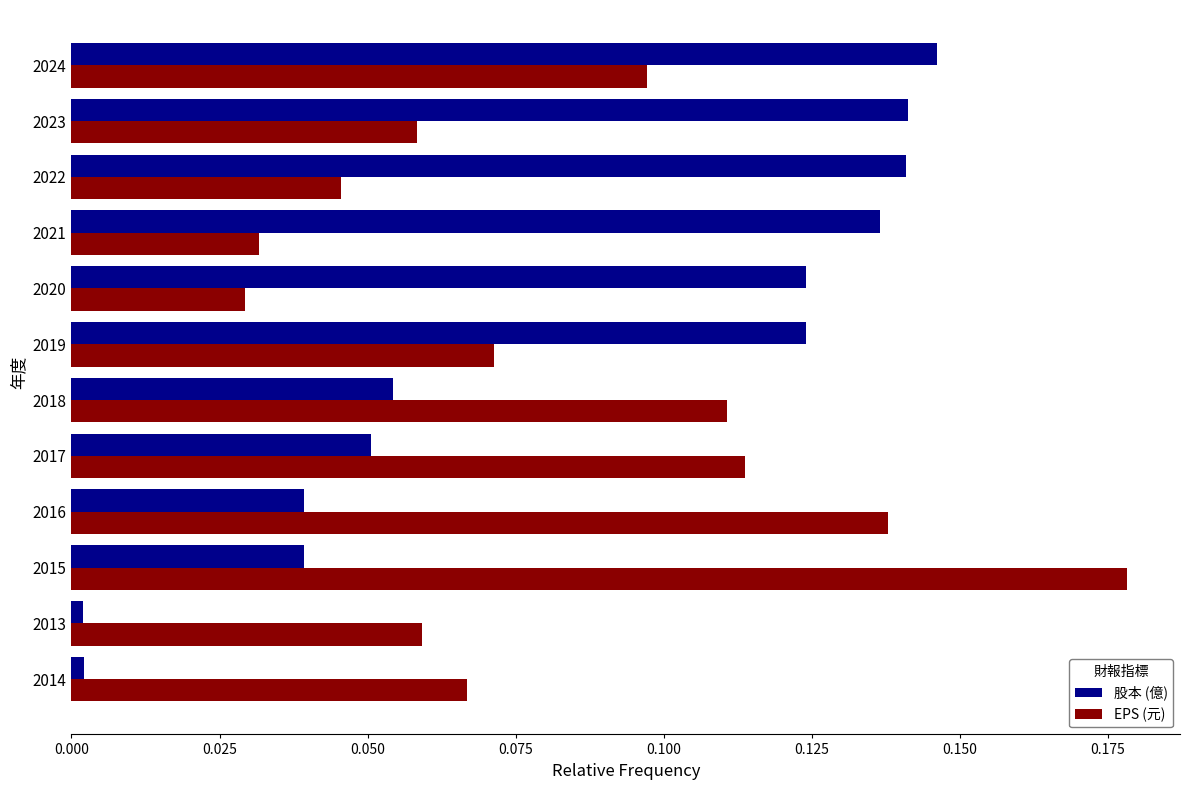

At which category is the sum across all series the highest?

2024